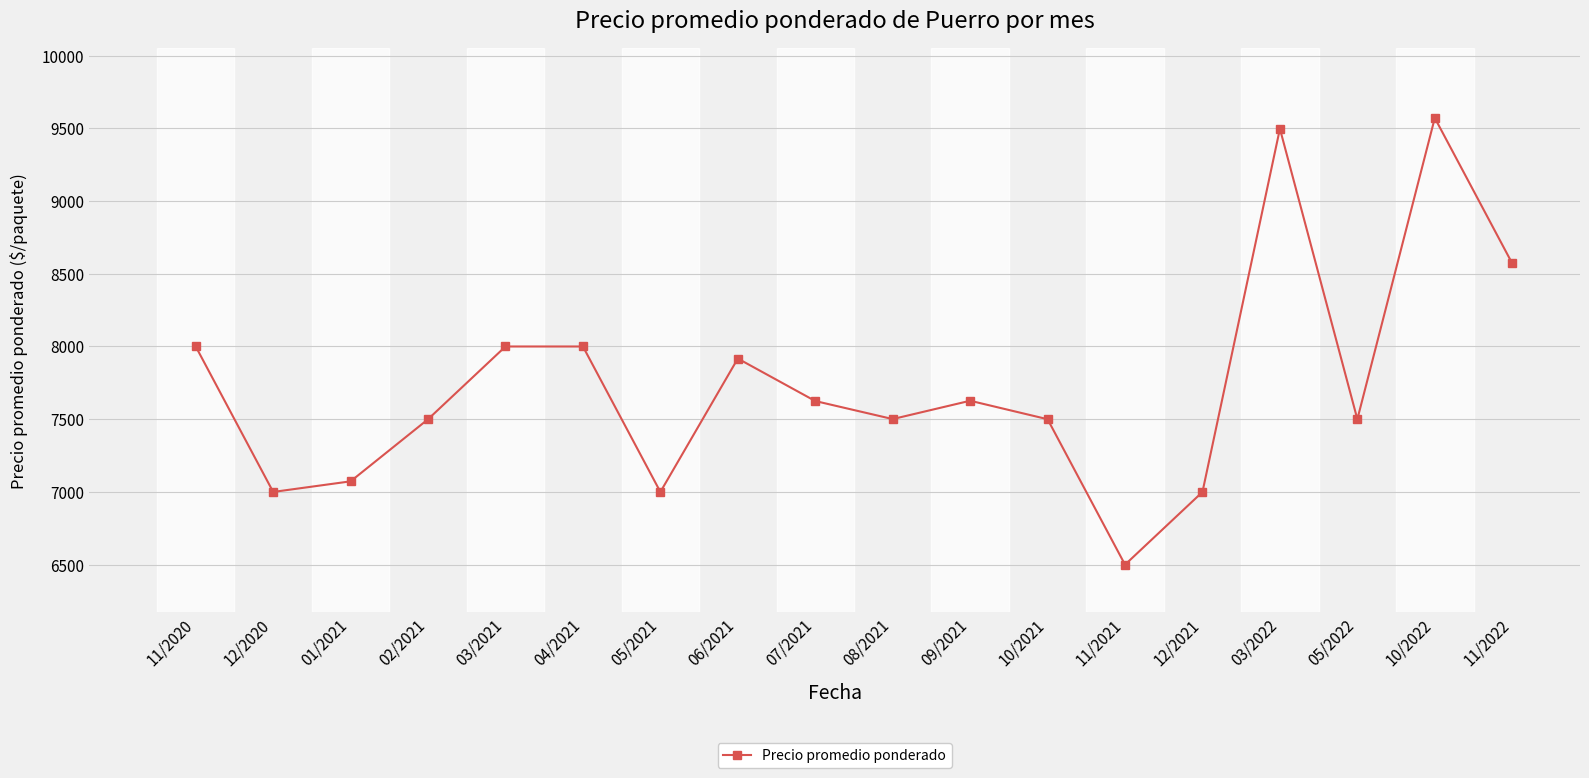

Where does the data first go above 7625?

11/2020